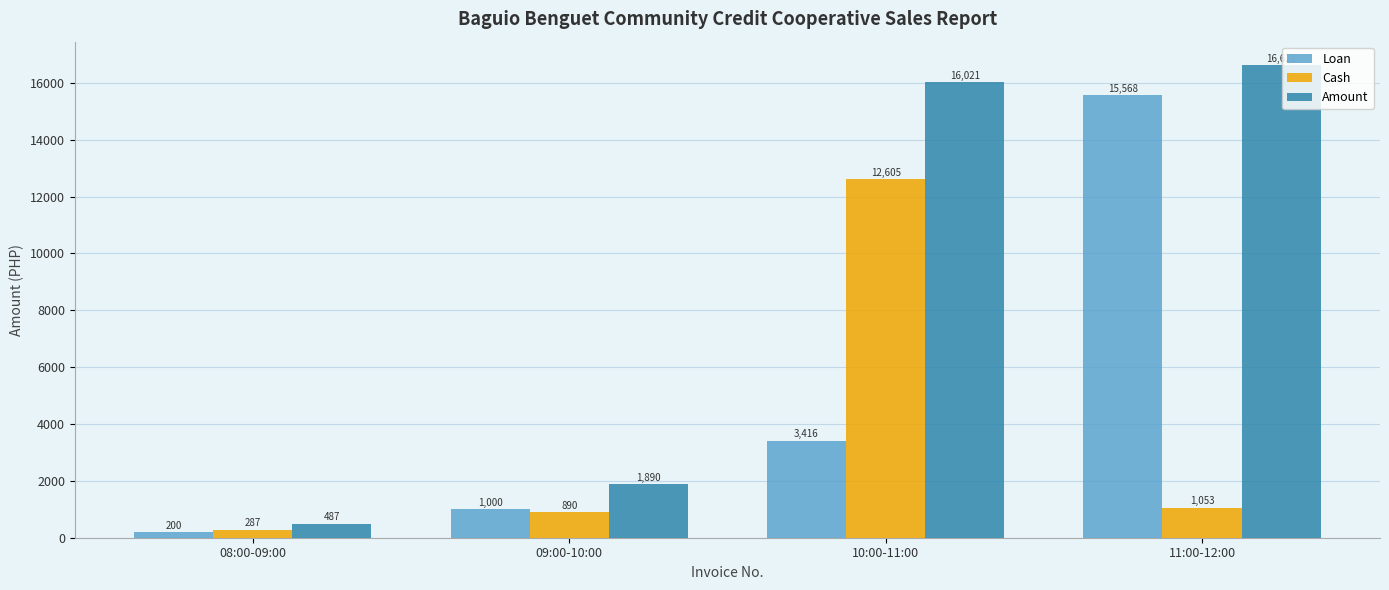

Which series has the largest range (max minus min)?

Amount